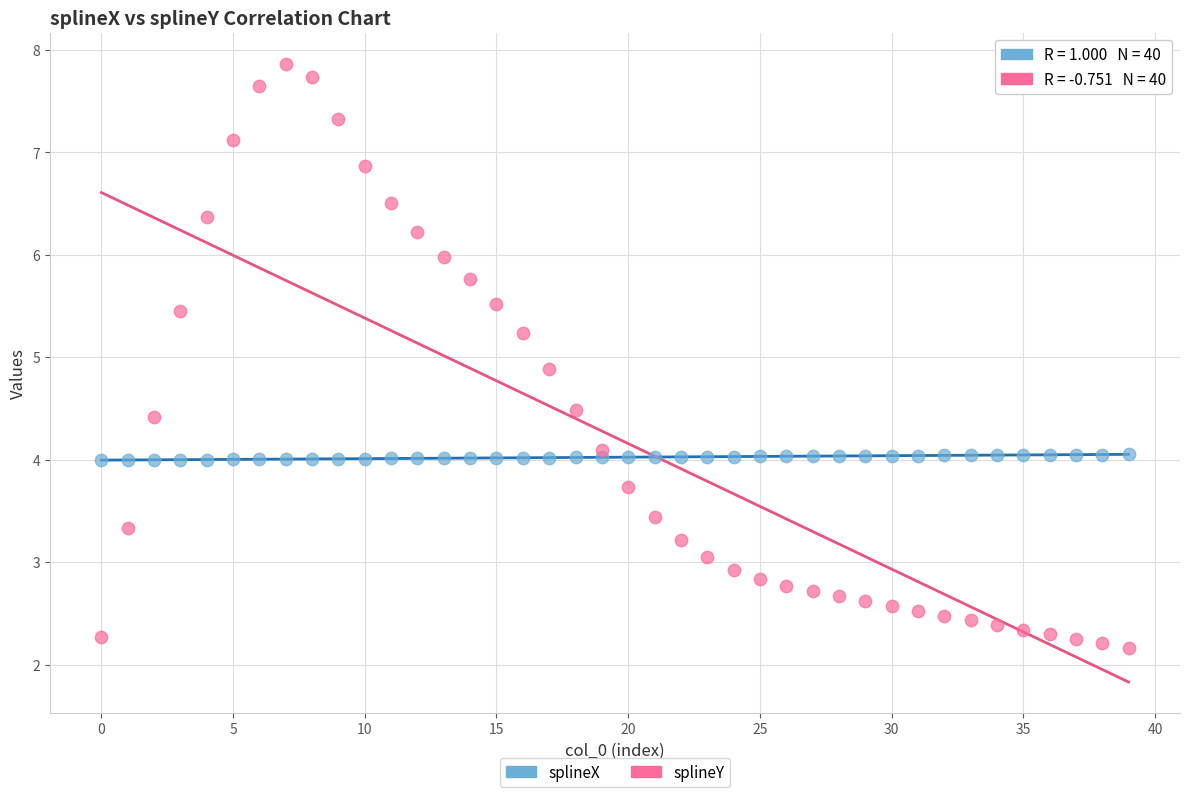

Across all data points, what is the range of Y values (max minus min)?

5.7